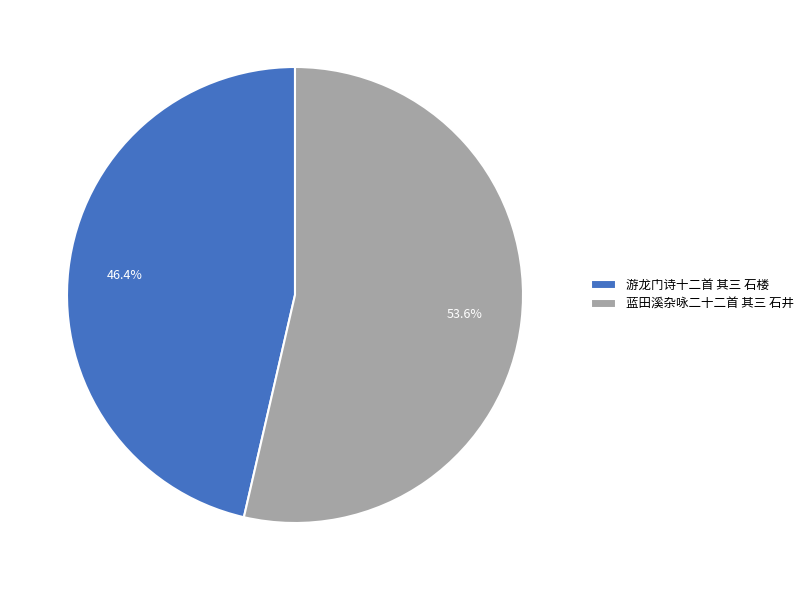

What is the smallest slice in the pie chart?

游龙门诗十二首 其三 石楼